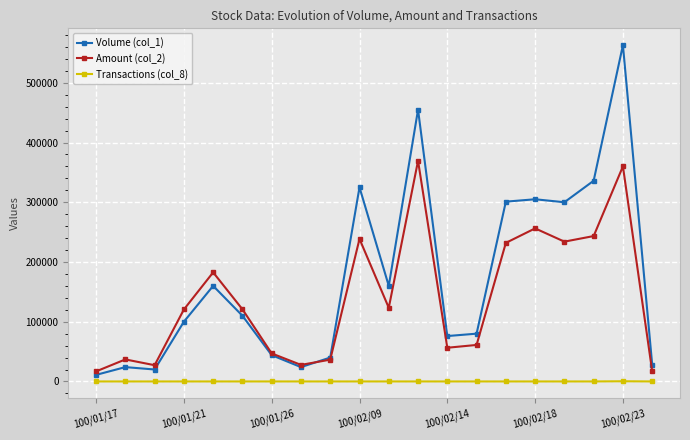

True or false: Amount (col_2) has more than 2 interior local peaks.

True